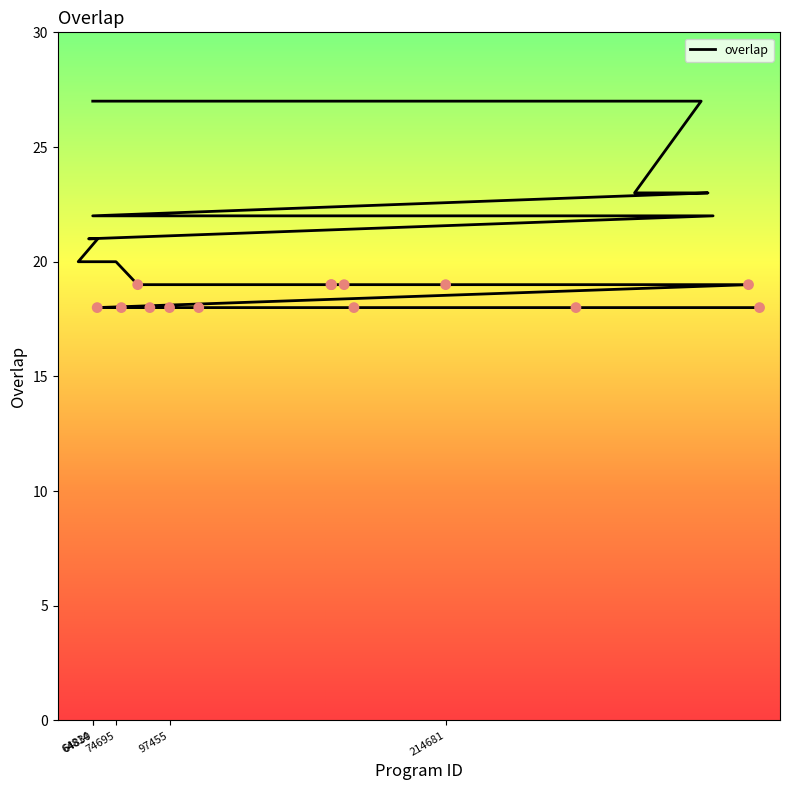

Between 328231 and 64814, which is larger?

328231